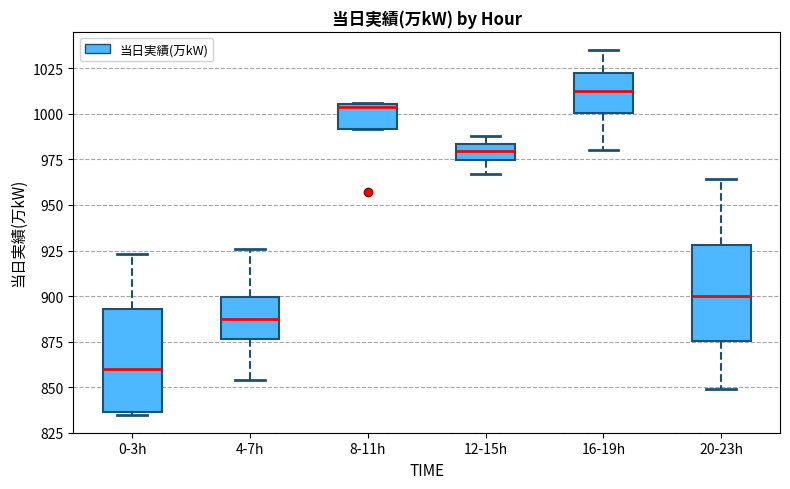

Reading left to right, read every box against the y-axis: the position of its median line, the range the box covers, and the ends of its whiskers. The values are not printed on the chart, so give them approximately, as read against the axis.

0-3h: median 860, box 835 to 895, whiskers 835 to 925
4-7h: median 890, box 875 to 900, whiskers 855 to 925
8-11h: median 1005, box 990 to 1005, whiskers 990 to 1005
12-15h: median 980, box 975 to 985, whiskers 965 to 990
16-19h: median 1015, box 1000 to 1020, whiskers 980 to 1035
20-23h: median 900, box 875 to 930, whiskers 850 to 965